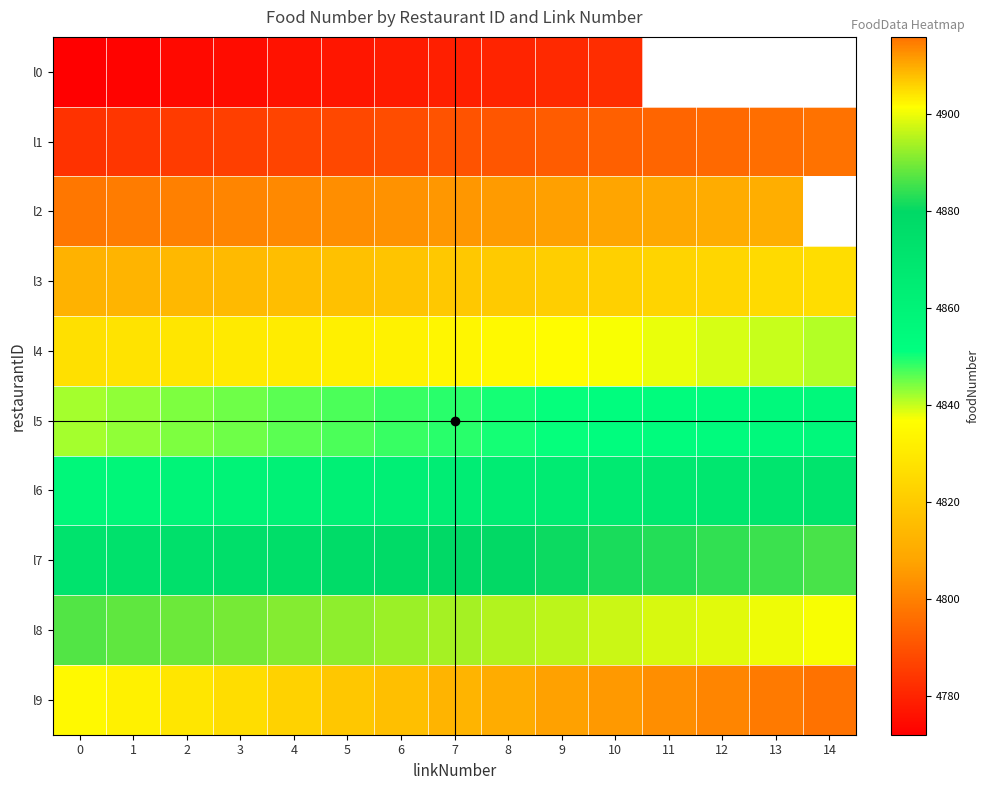

True or false: row_9 has a value of 4902.0 at 0.

True